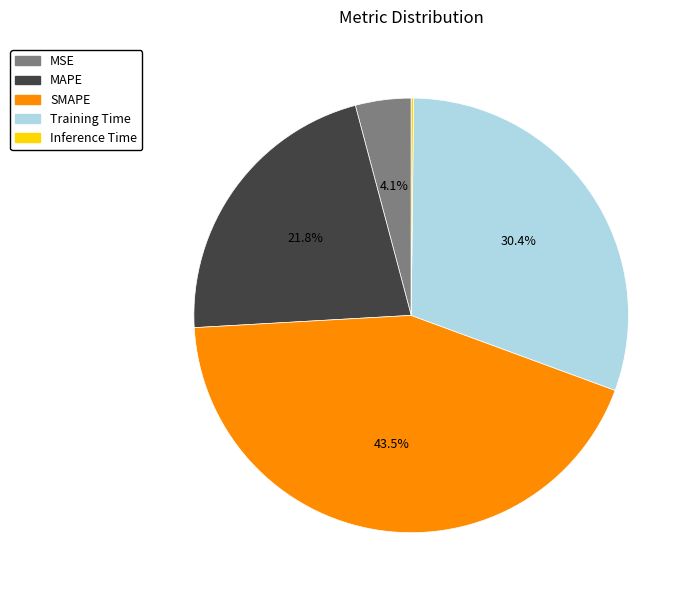

Is it true that Training Time is 30% of the pie?

True